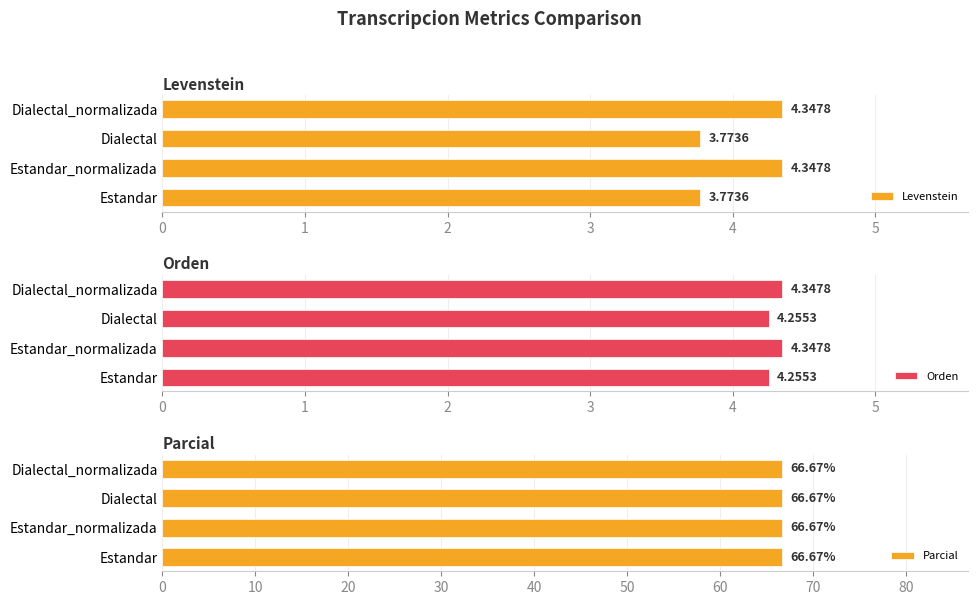

What are all the series names shown in the legend?

Levenstein, Orden, Parcial